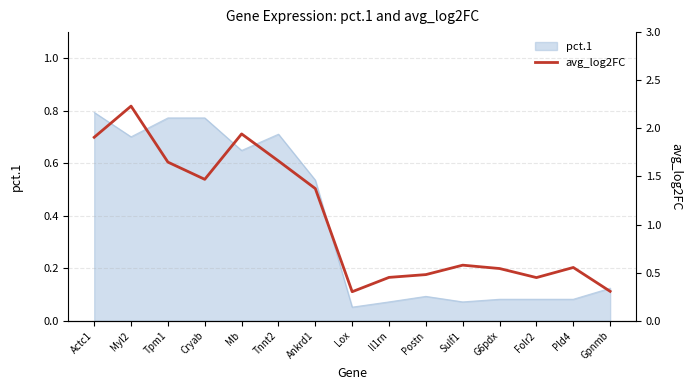

True or false: pct.1 has a value of 0.2 at Actc1.

False